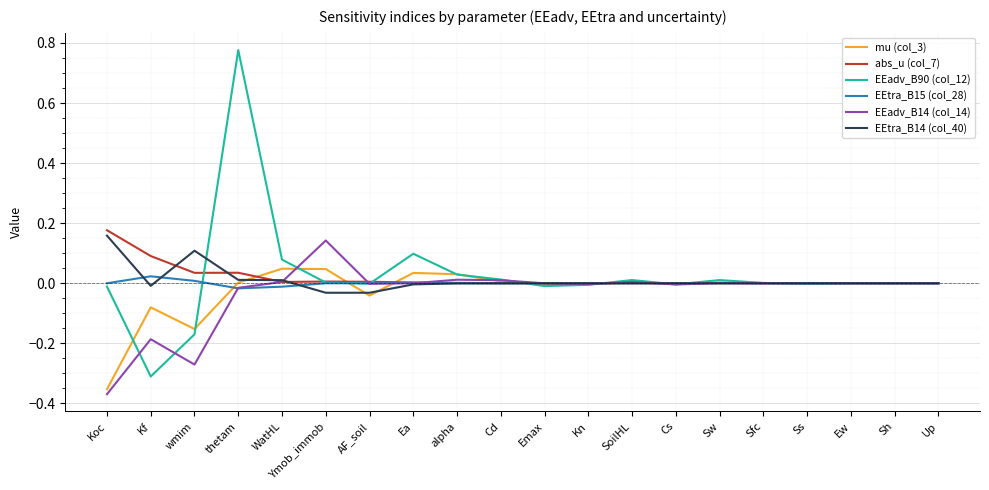

The EEtra_B15 (col_28) series shows 0.0 at AF_soil. True or false?

True